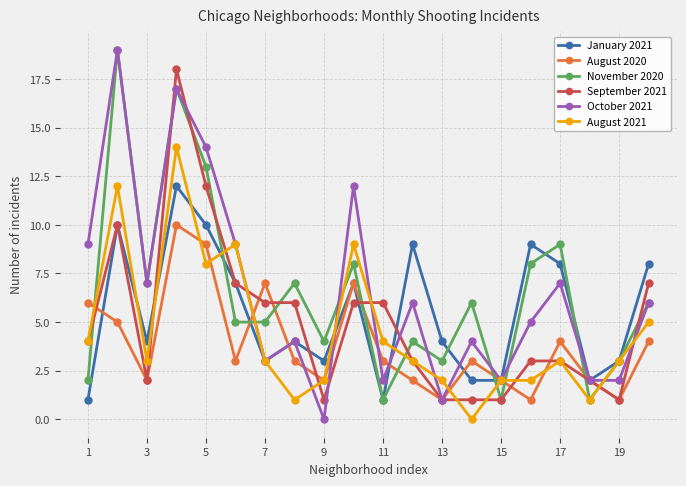

What is the value of the January 2021 point at the 11th from the left?

1